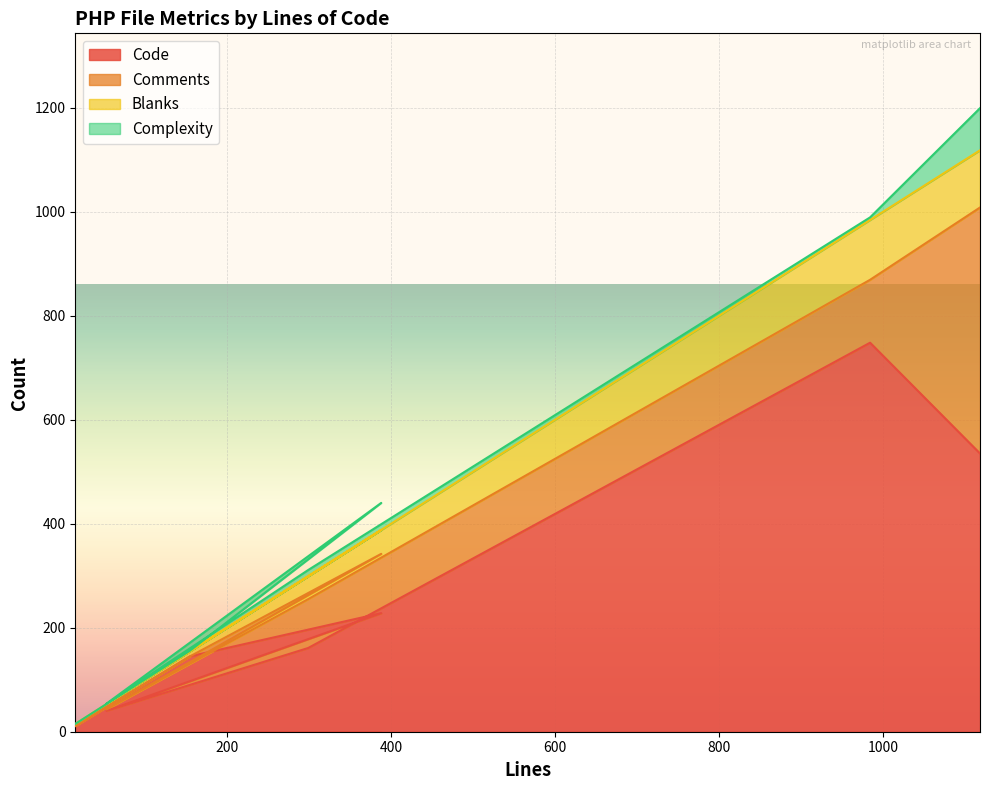

What is the value of the Code point at the 6th from the left?

748